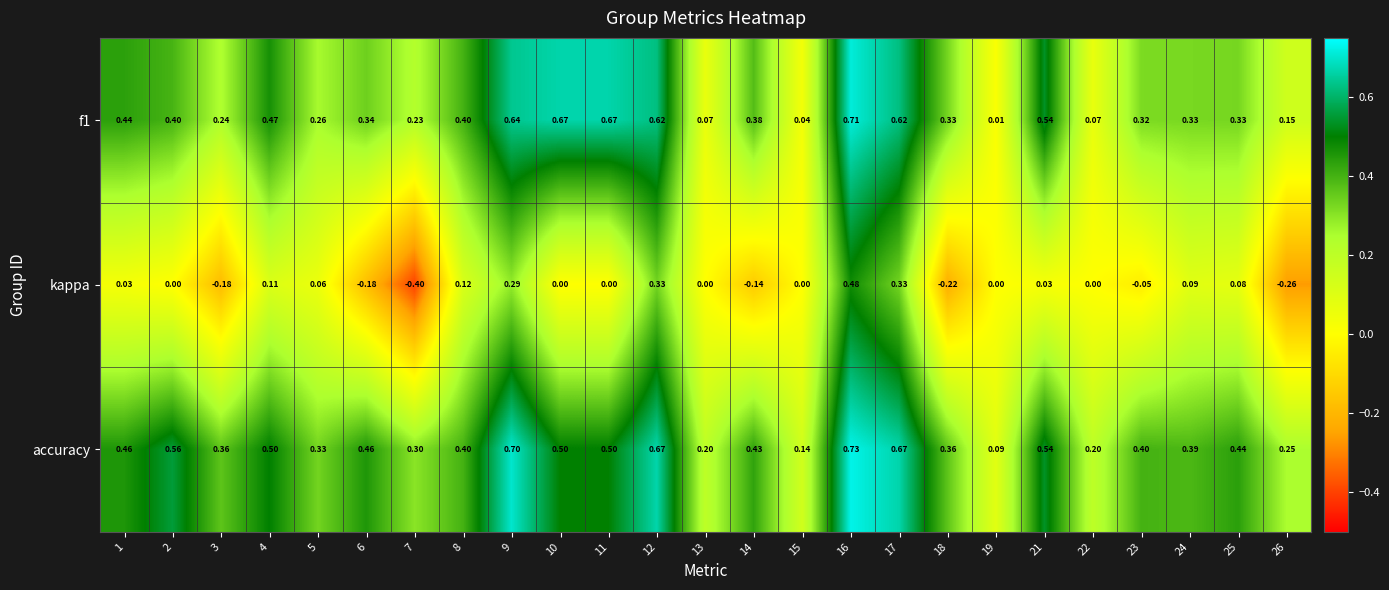

Which series has the widest spread of values?

kappa